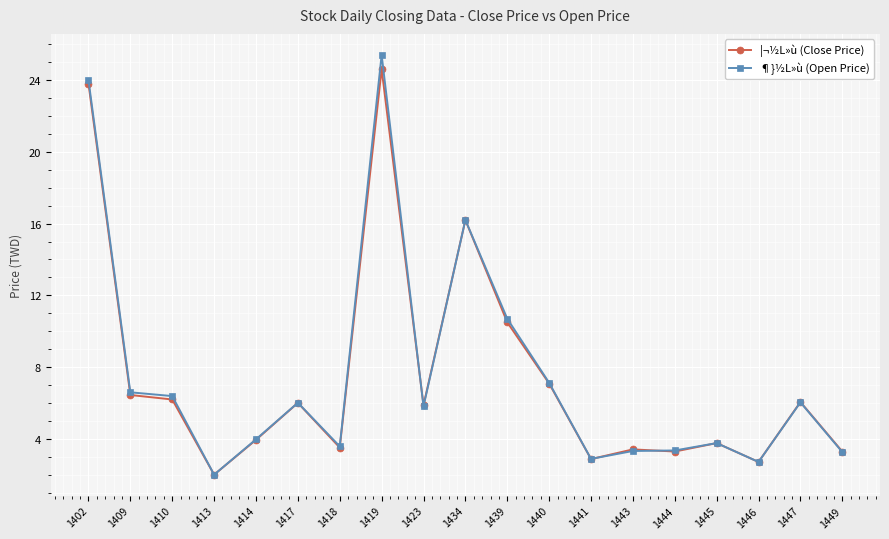

At how many categories does at least one series exceed 18?

2